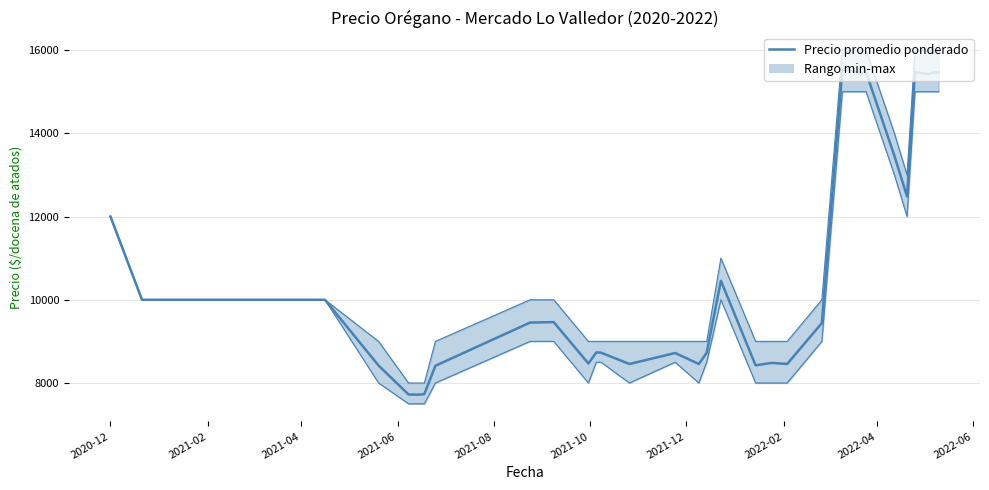

How many data points in Precio maximo are less than 10000?

15